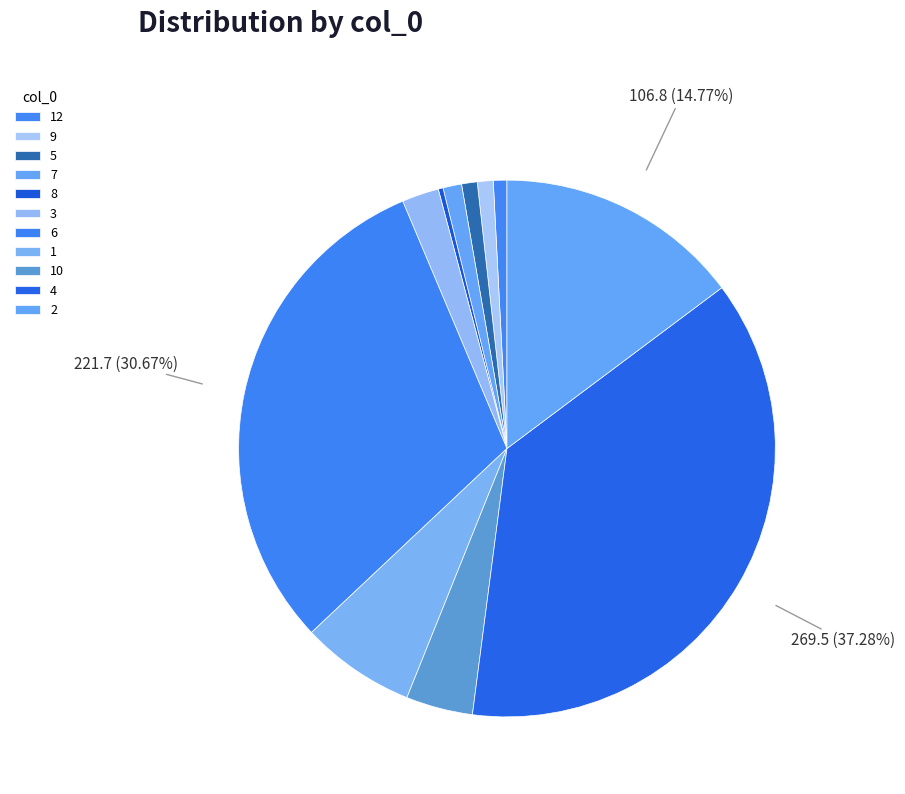

To the nearest percent, what portion does 5 represent?

1%